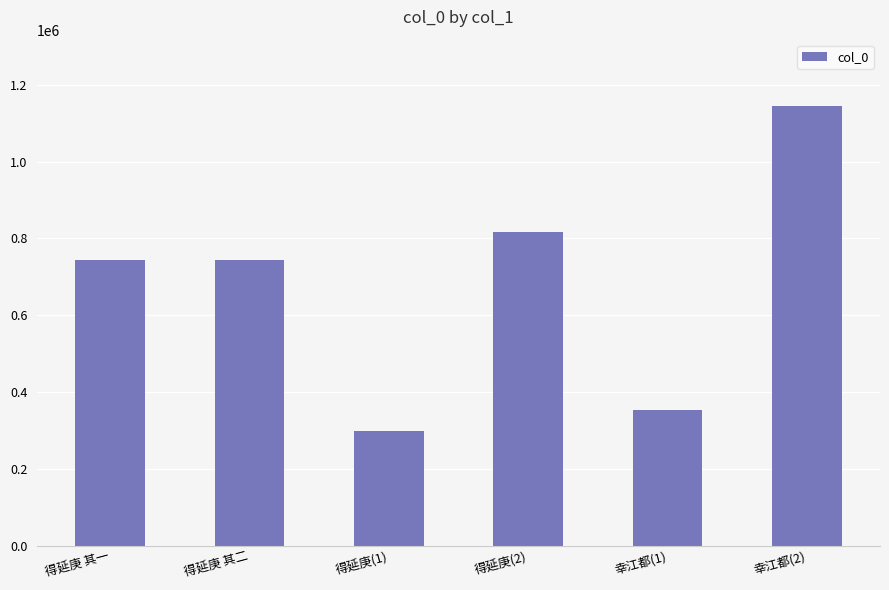

How many distinct data groups are displayed?

1